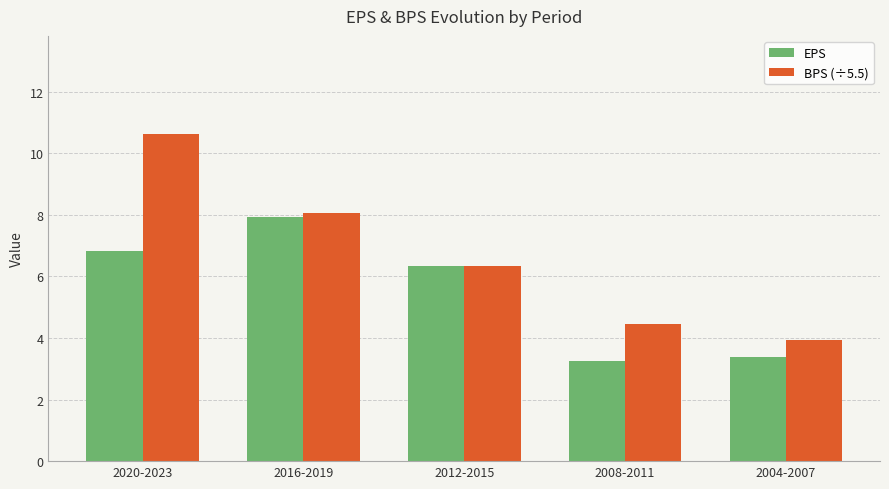

At which category is the sum across all series the highest?

2020-2023